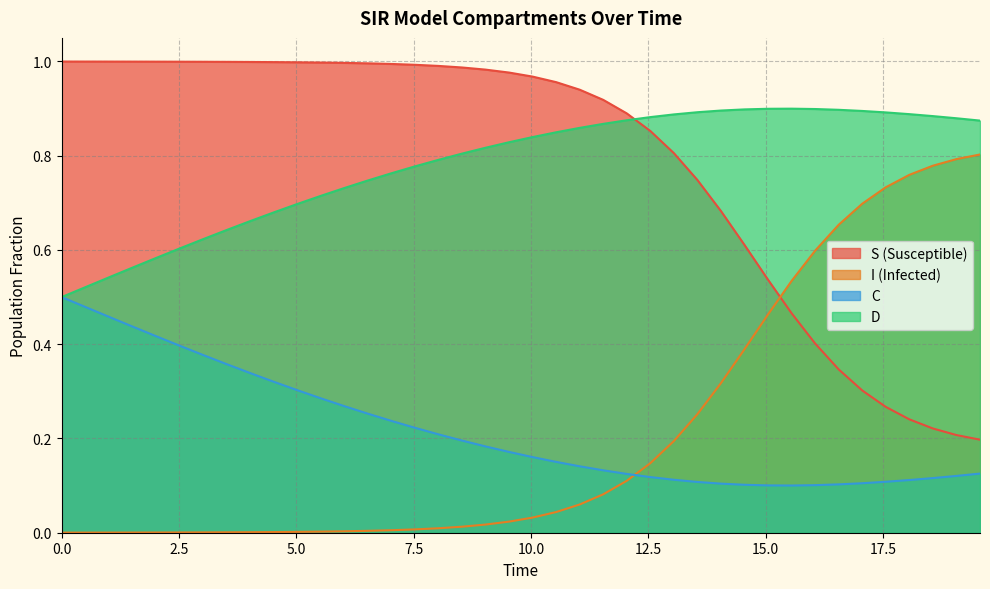

What are all the series names shown in the legend?

S, I, C, D